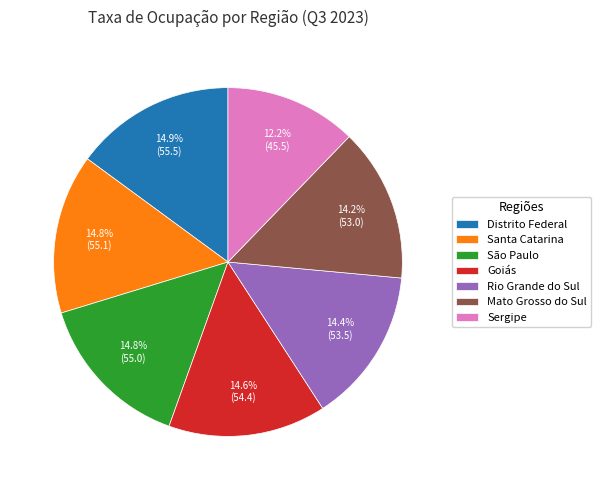

How much of the chart is everything except São Paulo?

85.2%